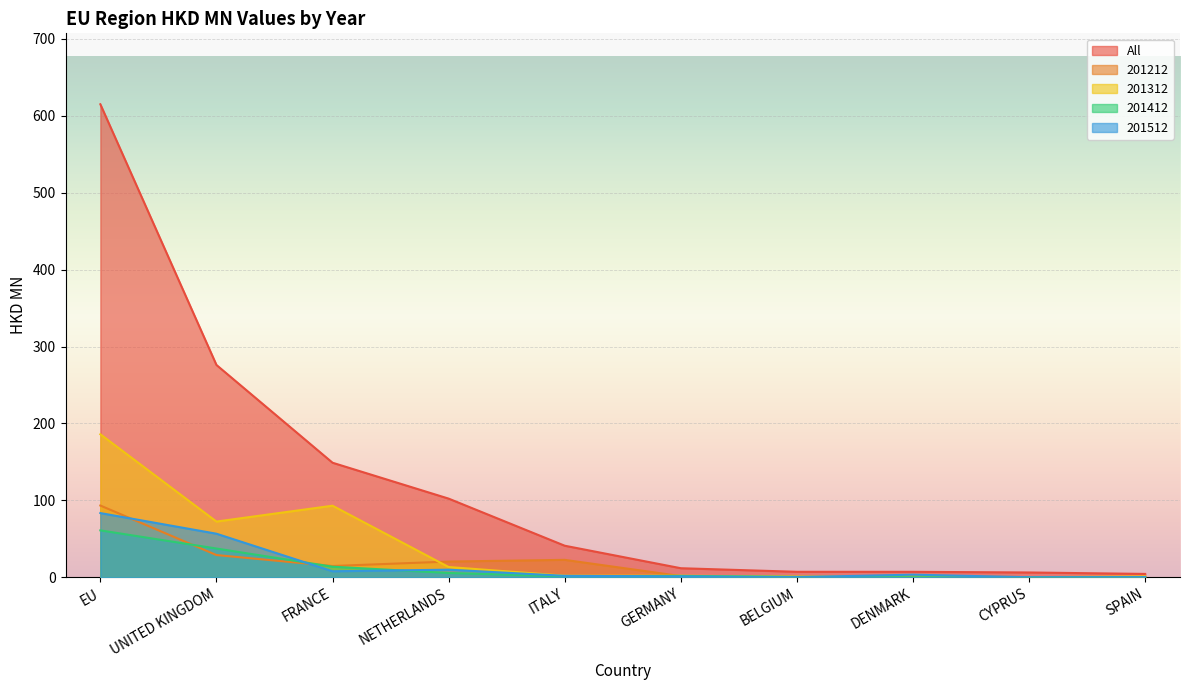

Which series has the widest spread of values?

All